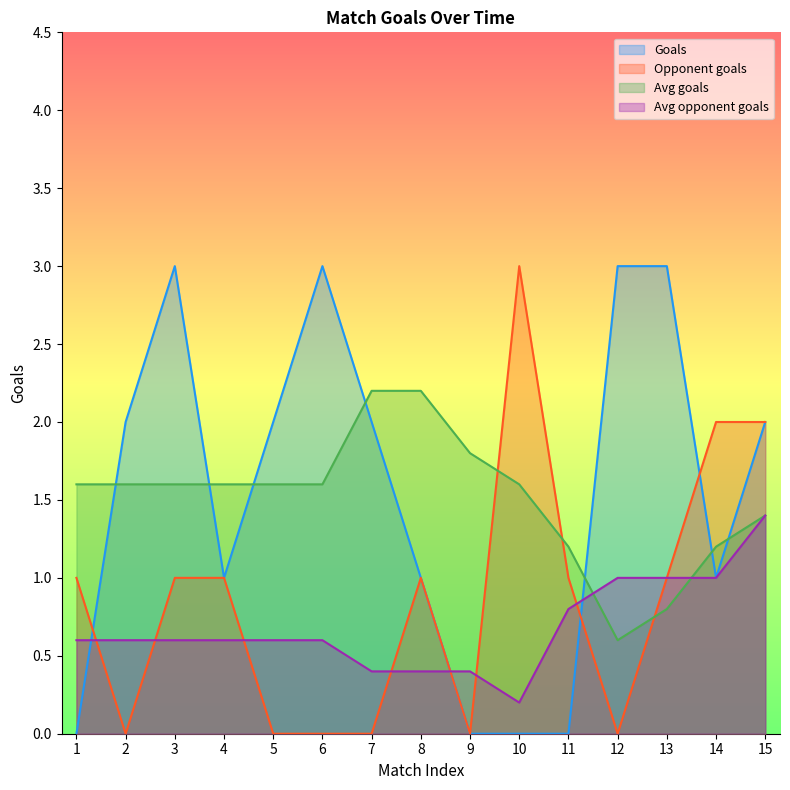

At which label does Goals reach its minimum?

1